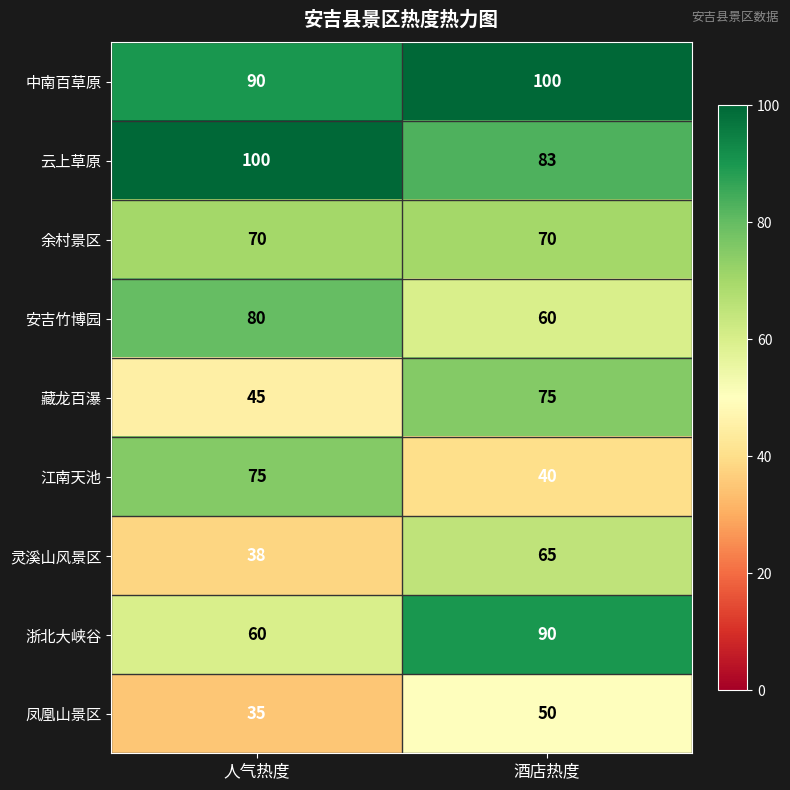

What is the maximum value shown in the chart?

100